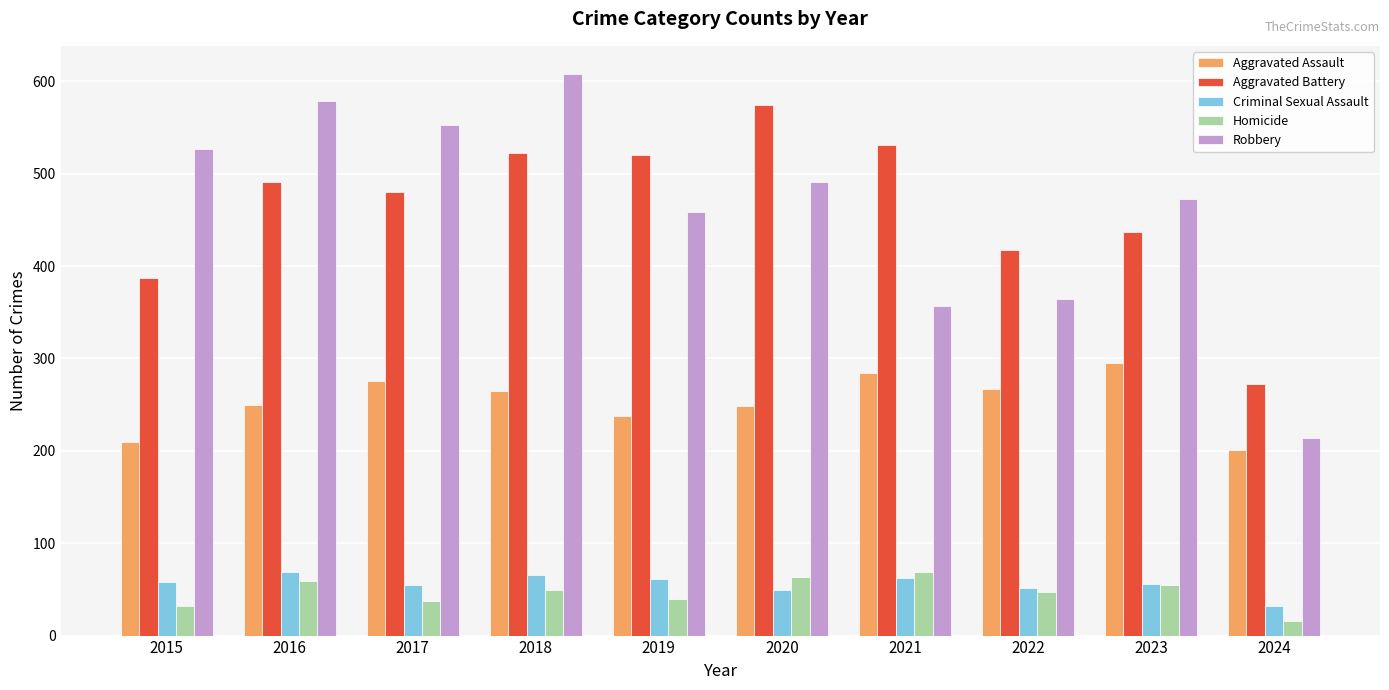

Which label corresponds to the largest value in the chart?

2018